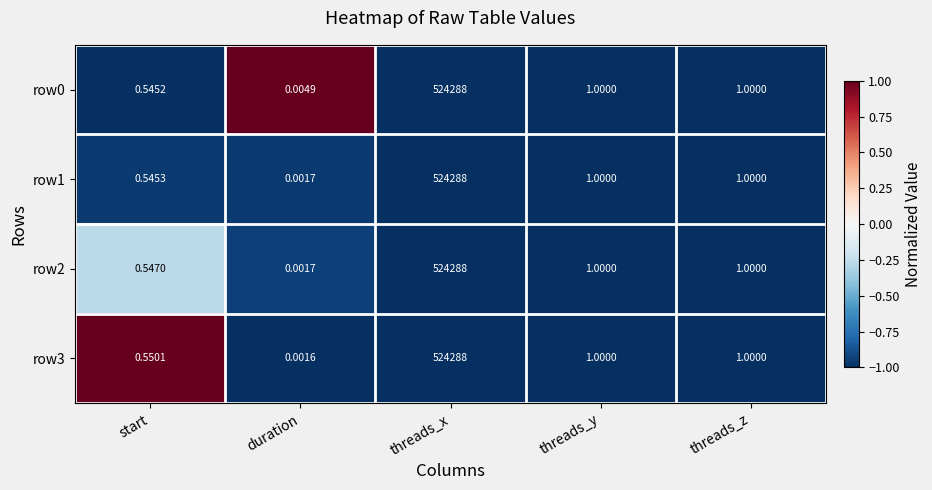

Which category has the lowest value across all series?

duration